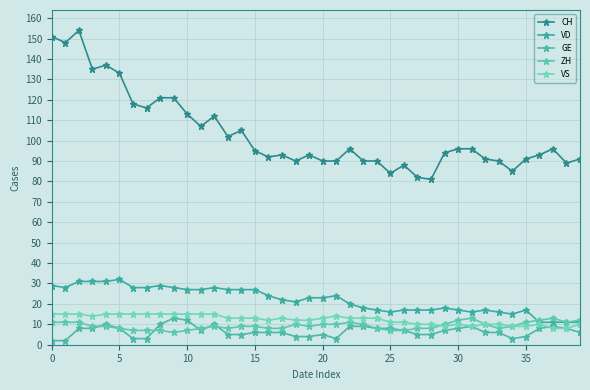

Is this an area chart (filled region under the line)?

No